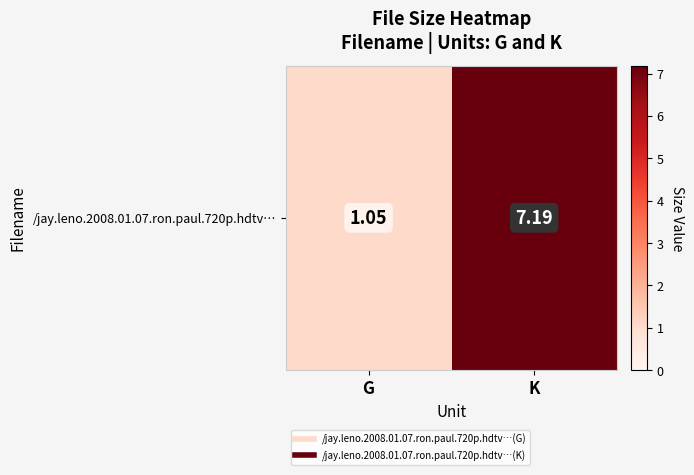

What is the difference between the maximum and minimum values?

6.1